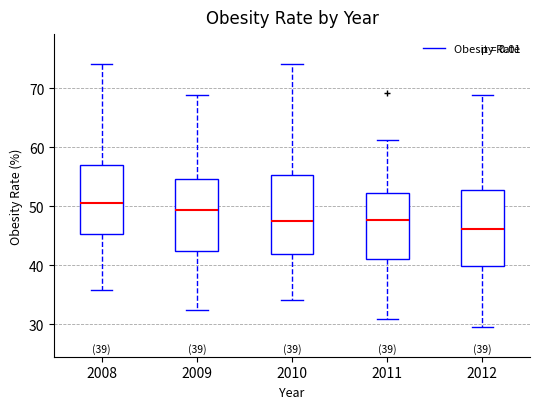

Which box has the highest median line?

2008